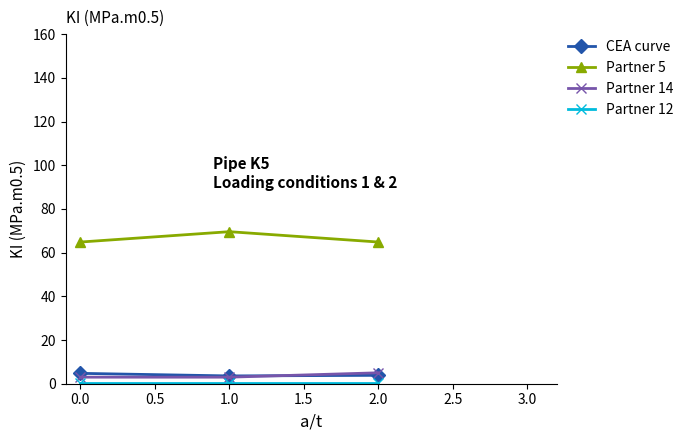

Which series has the largest total across all categories?

Partner 5